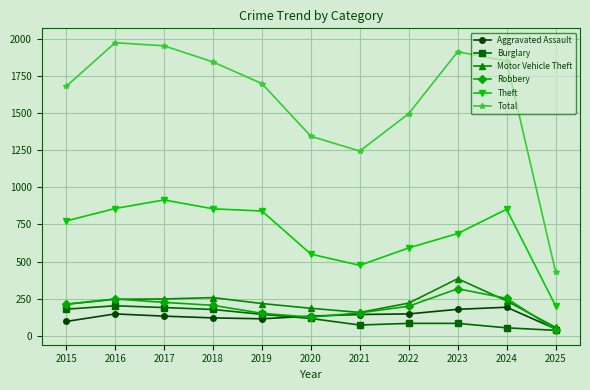

What is the difference between the maximum and minimum values in the Motor Vehicle Theft series?

329